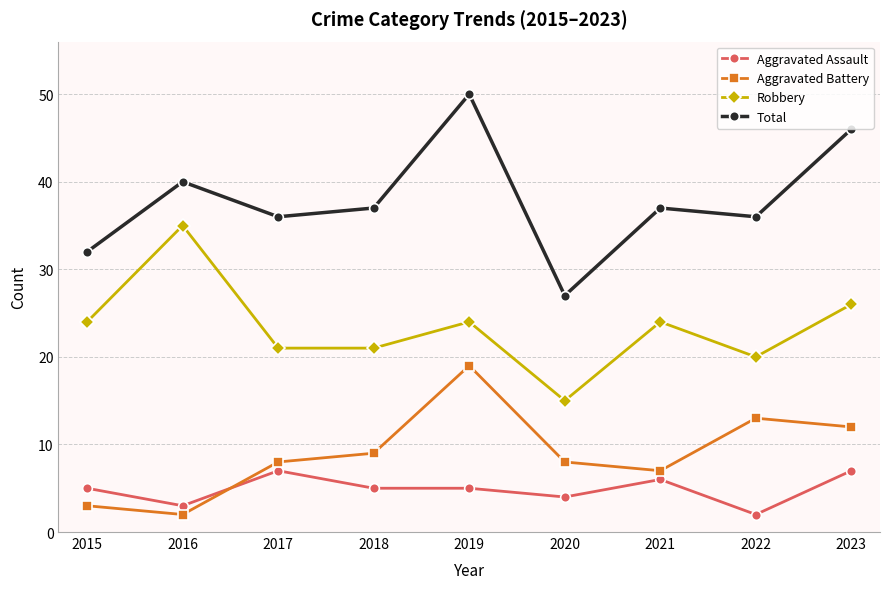

True or false: Total and Robbery cross at least once.

False